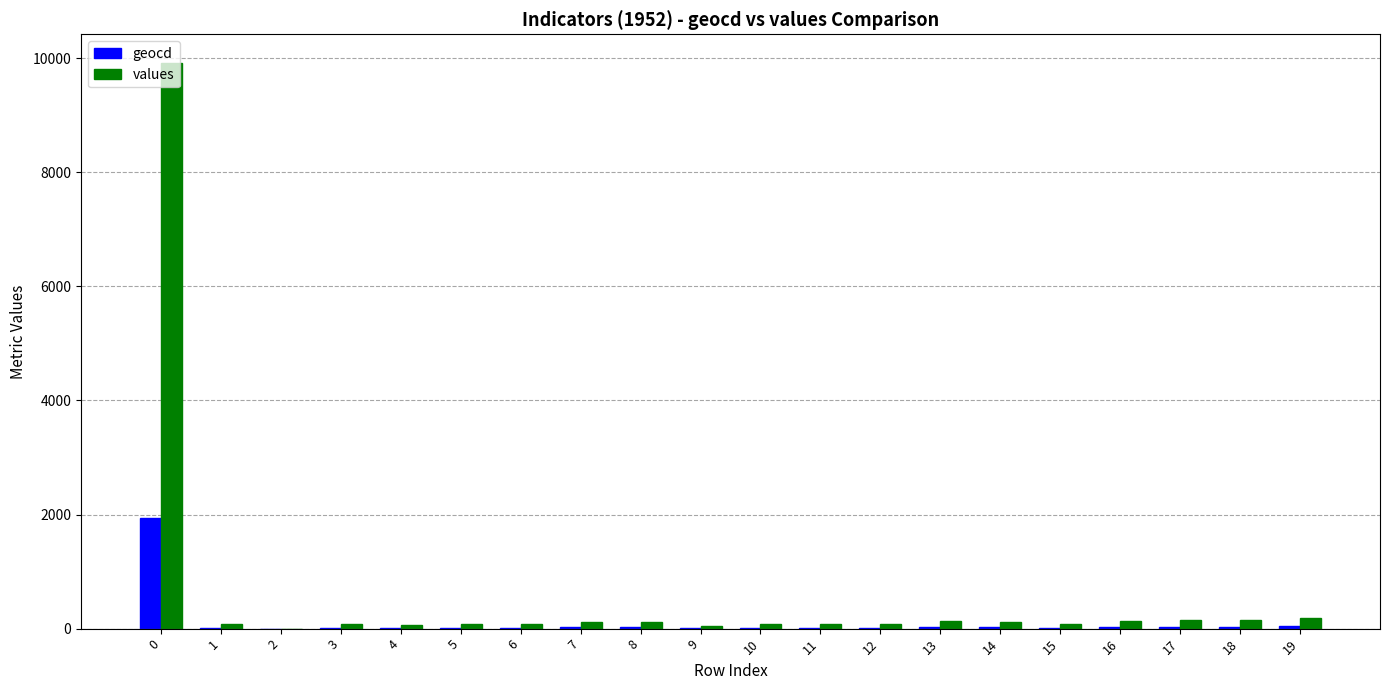

Is it true that geocd equals 835 at 0?

False